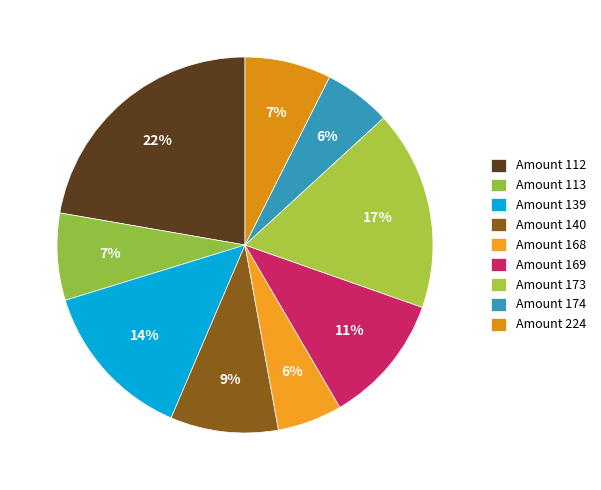

How many segments does this pie chart have?

9